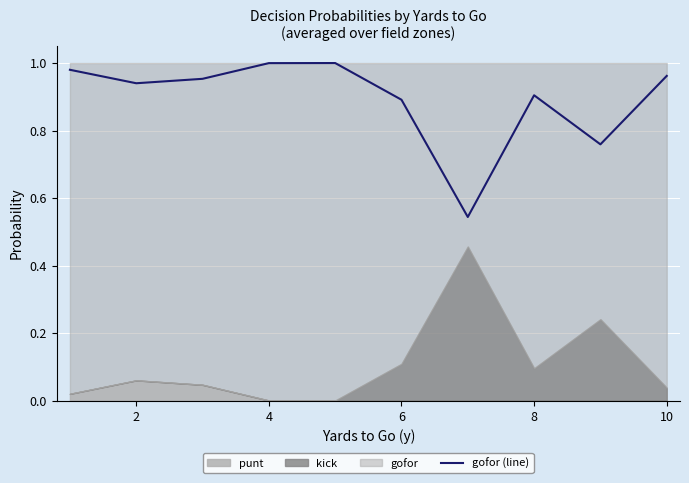

The gofor (line) series shows 1.0 at 4. True or false?

True